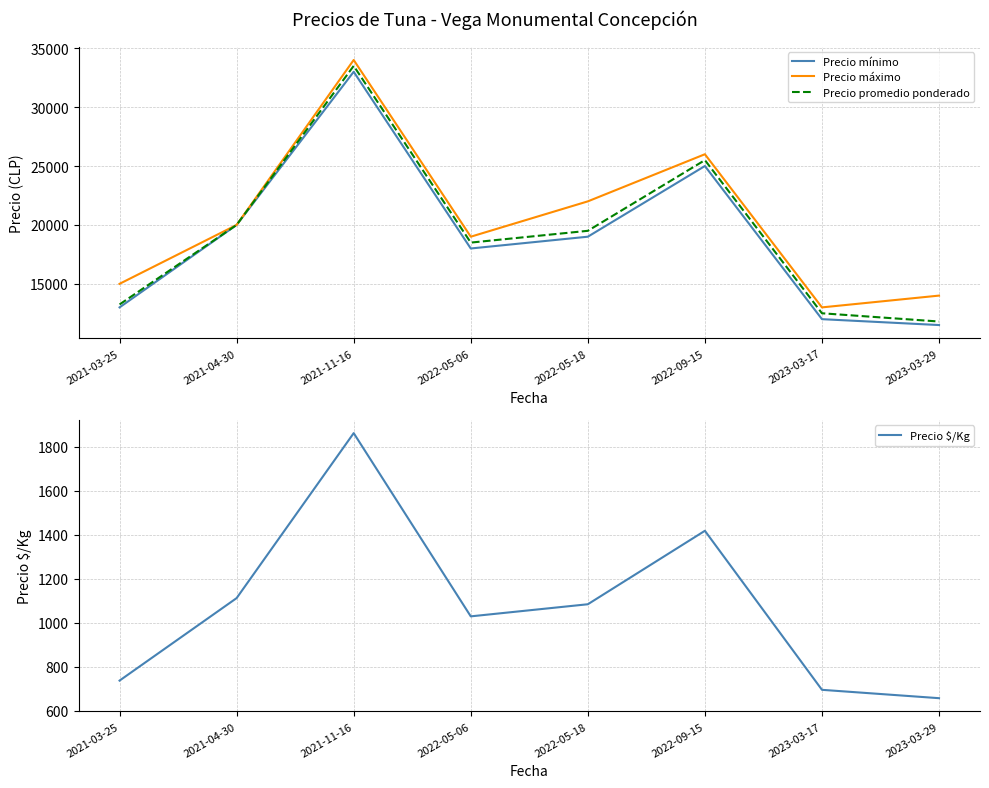

True or false: Precio mínimo and Precio $/Kg intersect in this chart.

False